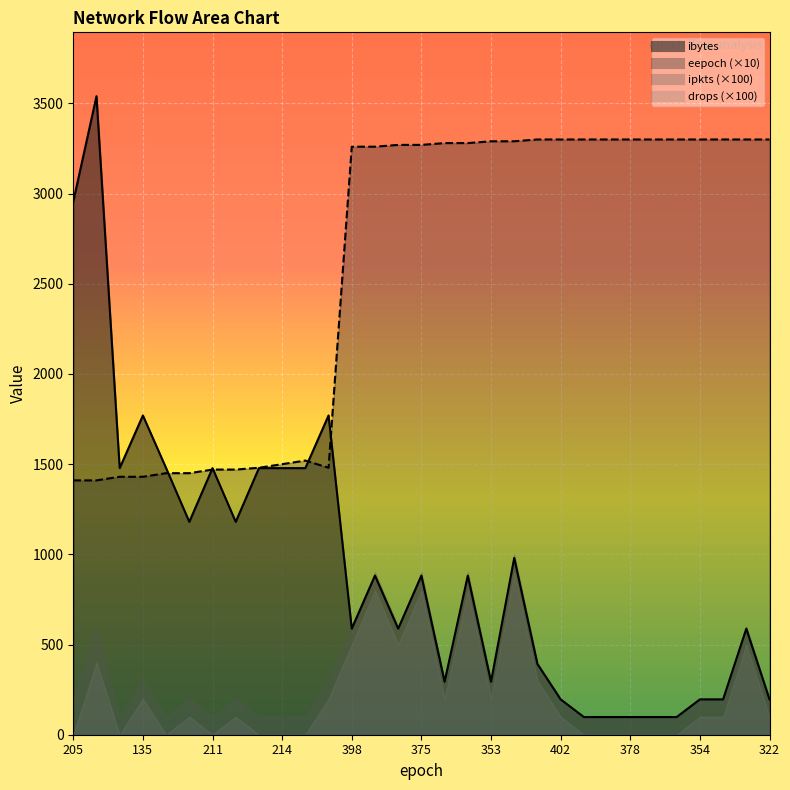

What is the greatest value displayed?

3540